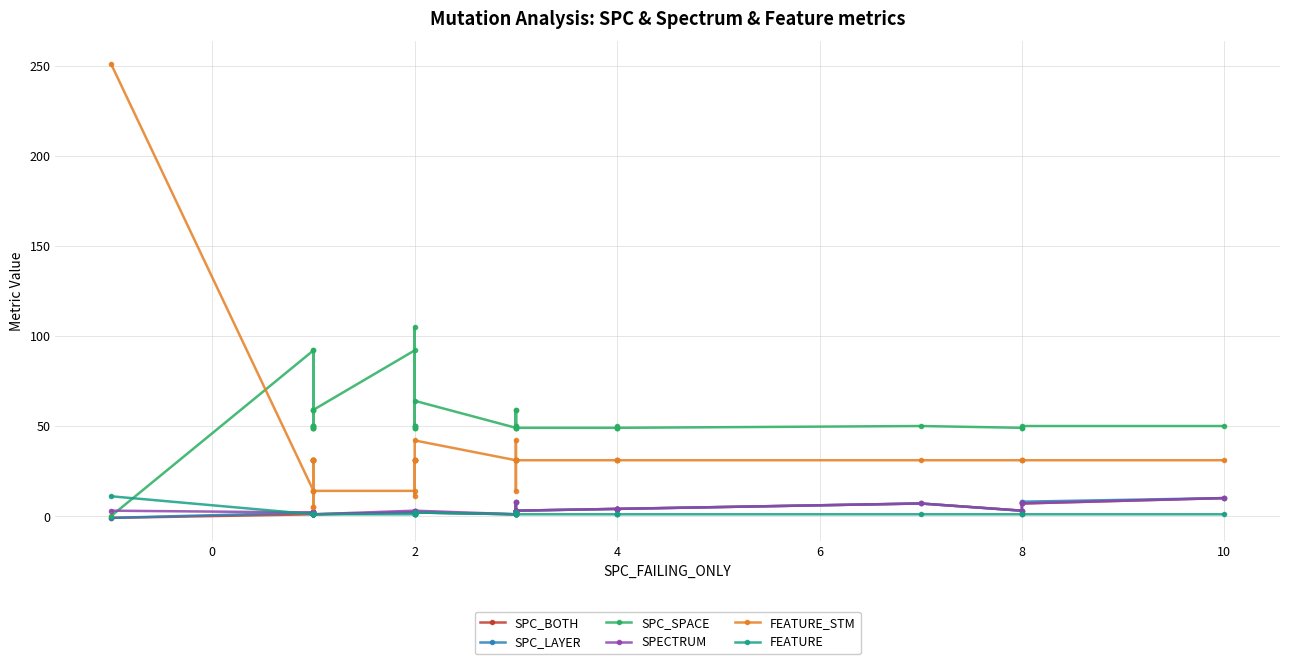

How many data points in SPC_LAYER are less than 2?

14